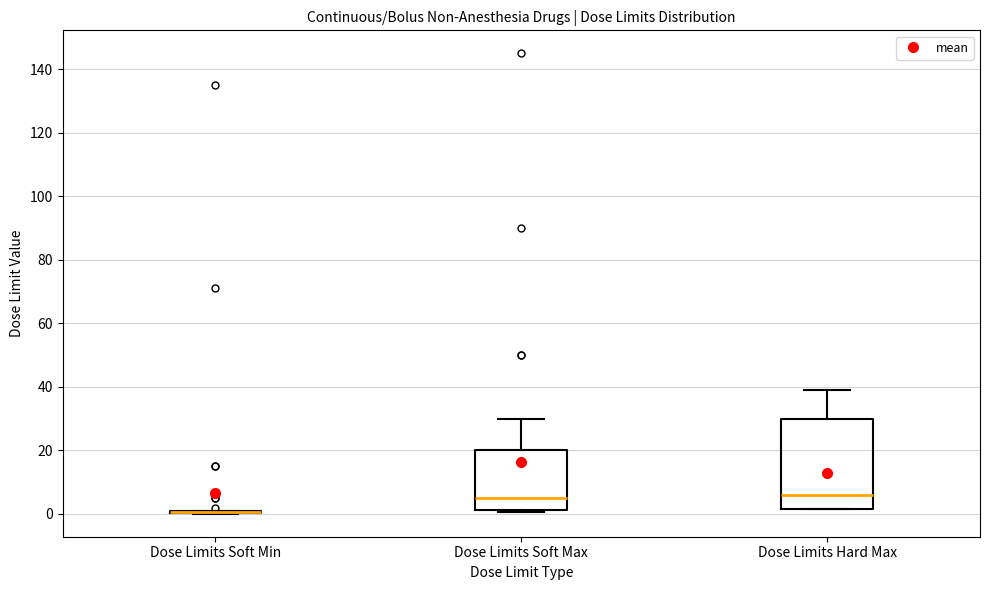

Which box is the tallest, from its lower edge to its upper edge?

Dose Limits Hard Max